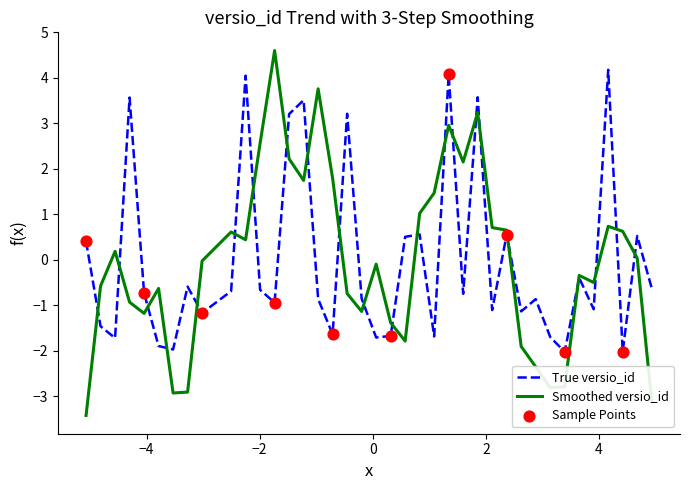

Which series has the widest spread of values?

Smoothed versio_id